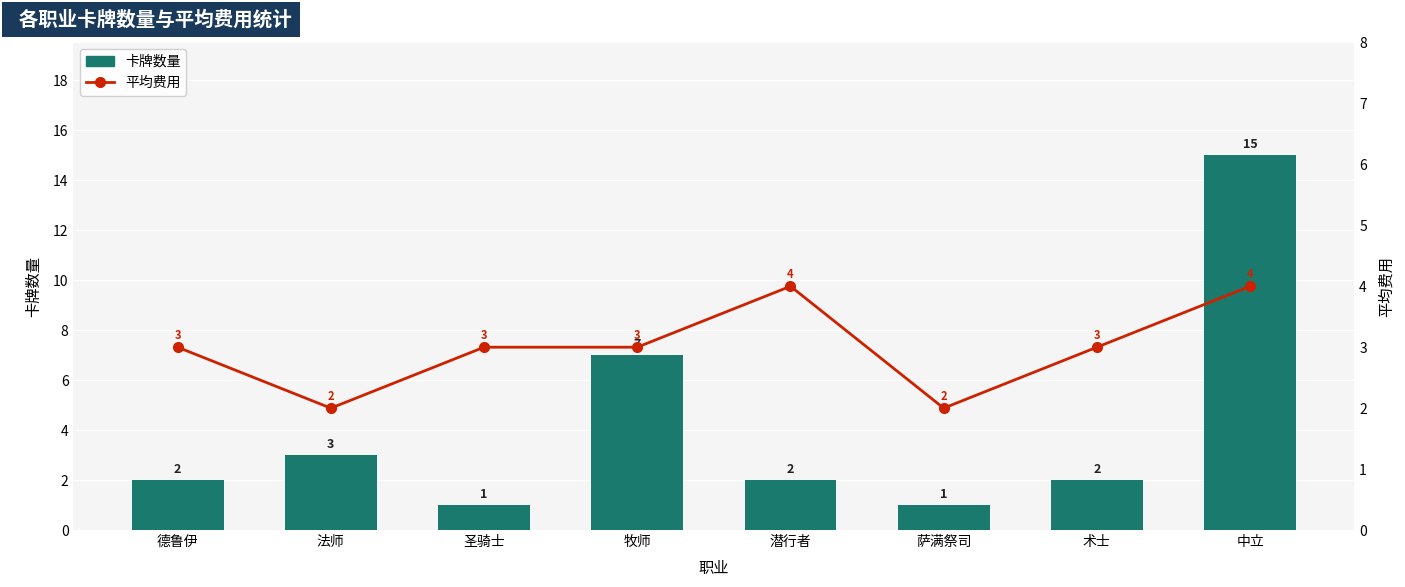

What is the label of the 3rd bar from the right?

萨满祭司